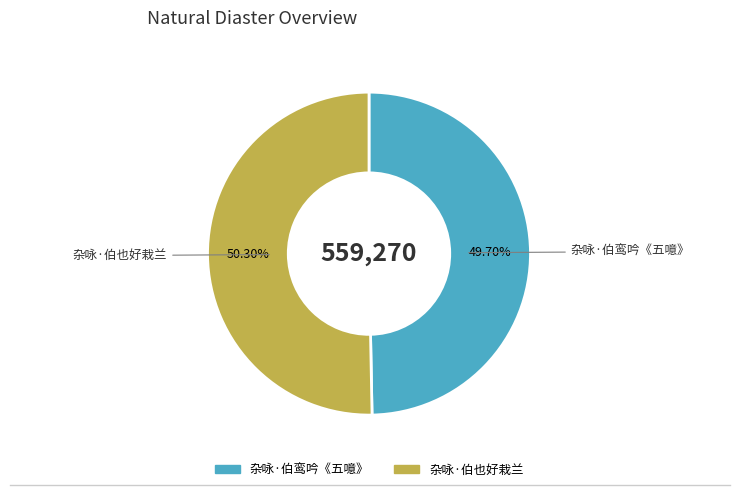

What percentage is the 杂咏·伯鸾吟《五噫》 slice, to the nearest percent?

50%